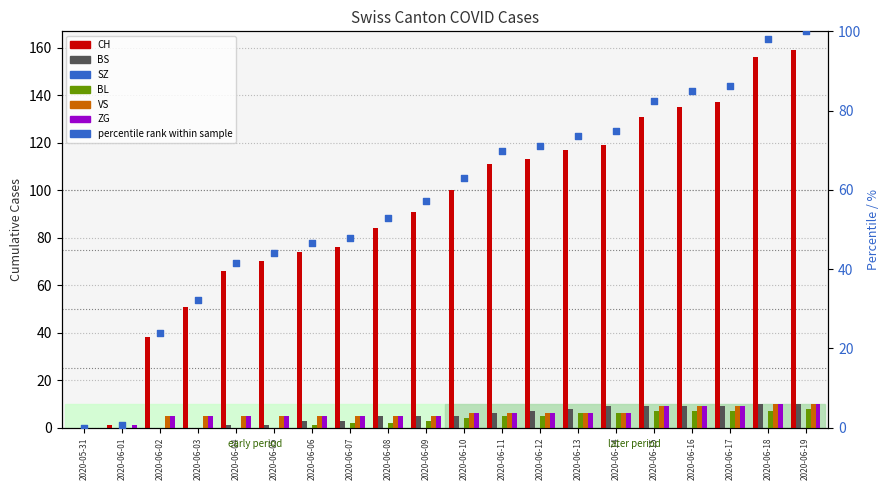

Which series contains the highest Y value?

CH